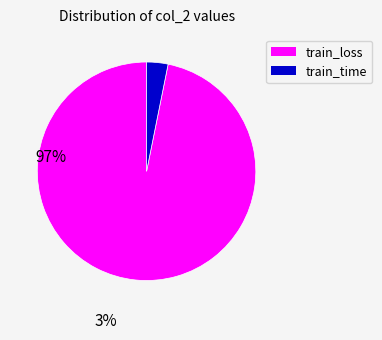

Does any single category account for the majority?

Yes